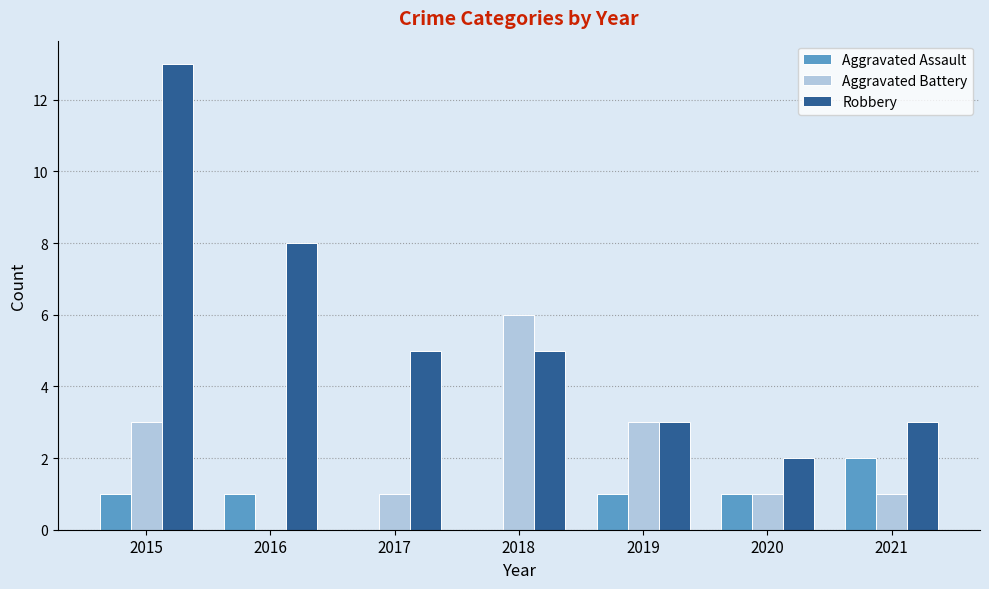

Count the Aggravated Battery values in the range 1 to 3.

5